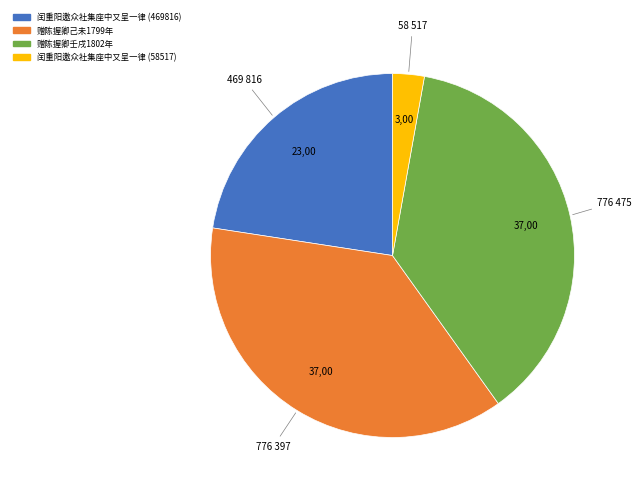

Is the sum of 闰重阳邀众社集座中又呈一律 (58517) and 赠陈握卿壬戌1802年 greater than half?

No